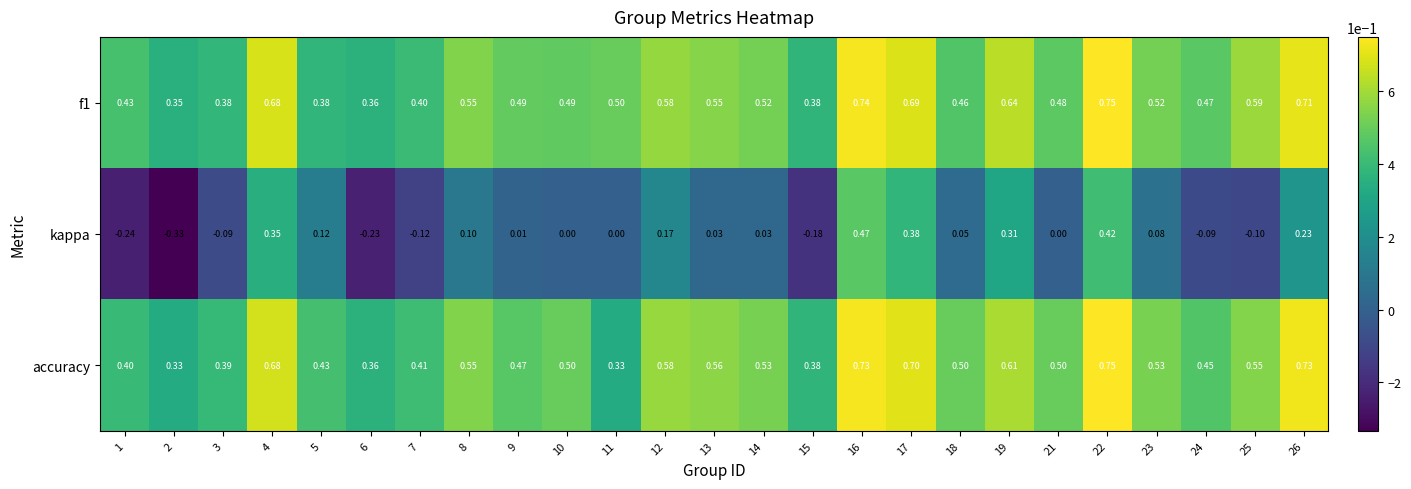

Between 11 and 19, which series saw the biggest shift?

kappa